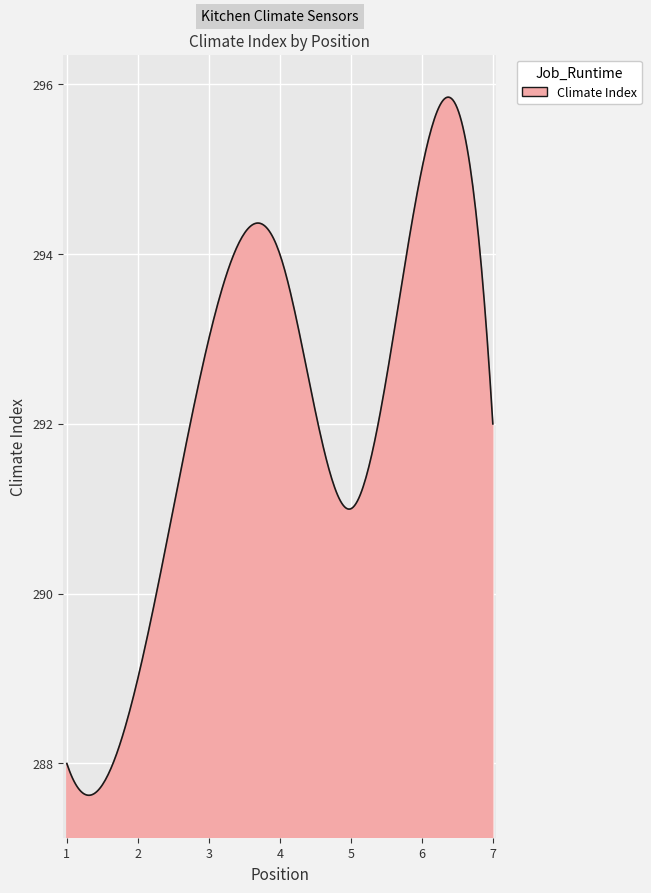

What is the greatest value displayed?

295.8